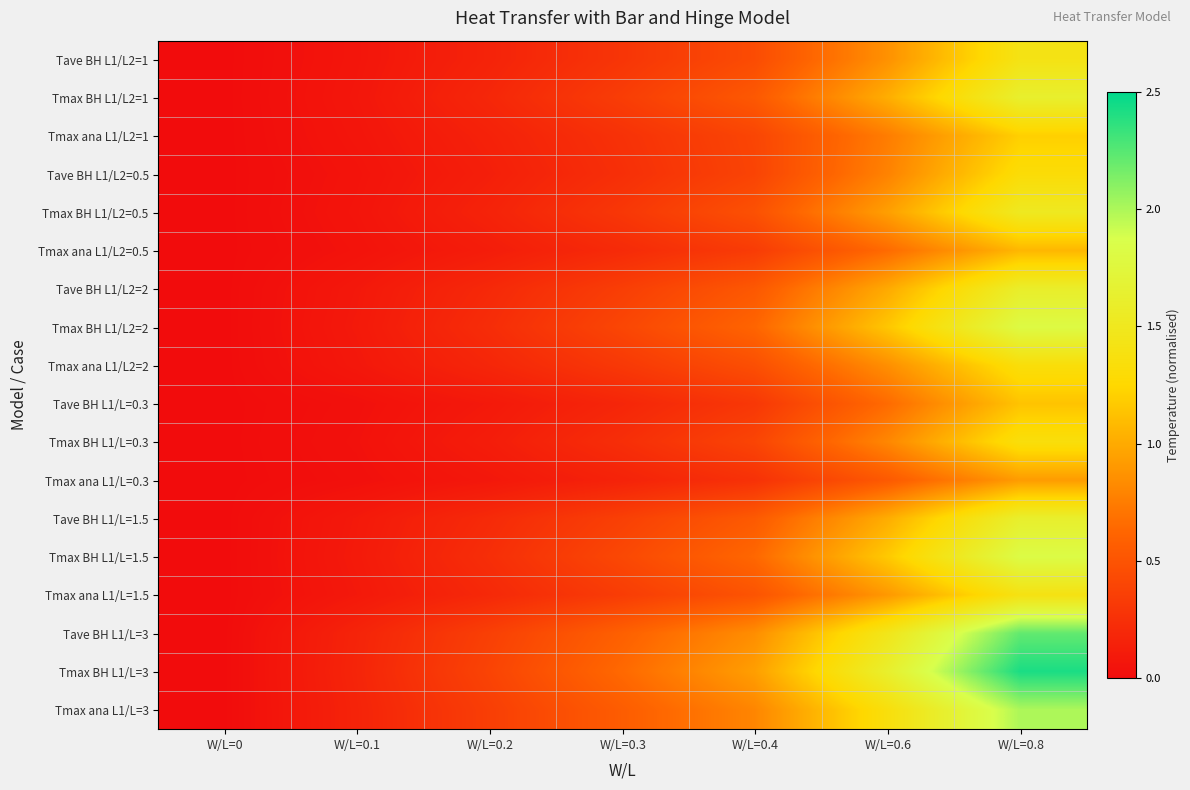

At how many categories does at least one series exceed 1?

2